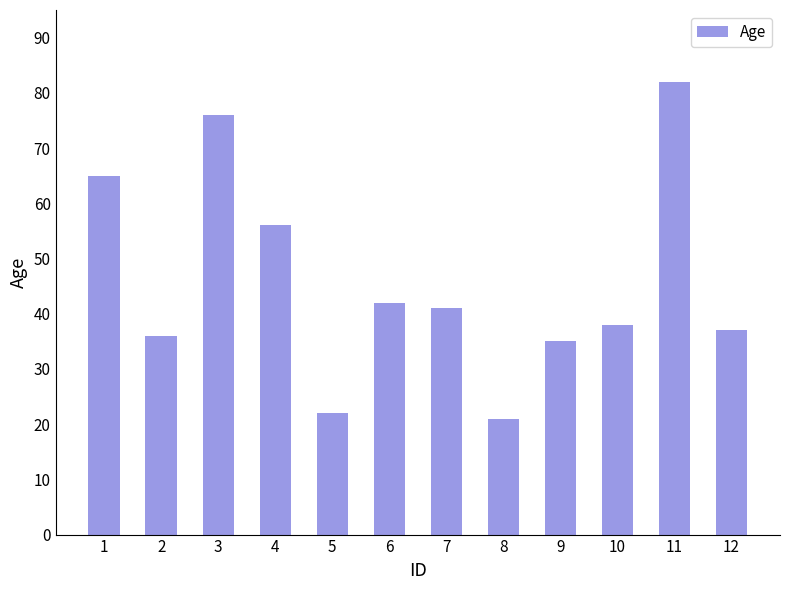

At which category does the chart reach its peak across all series?

11